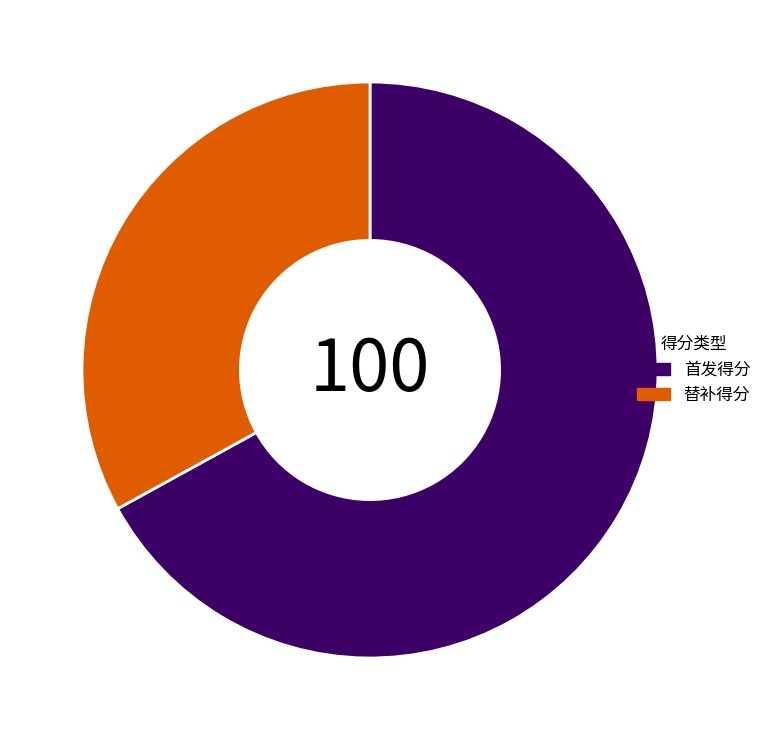

Does 首发得分 represent more than half of the total?

Yes